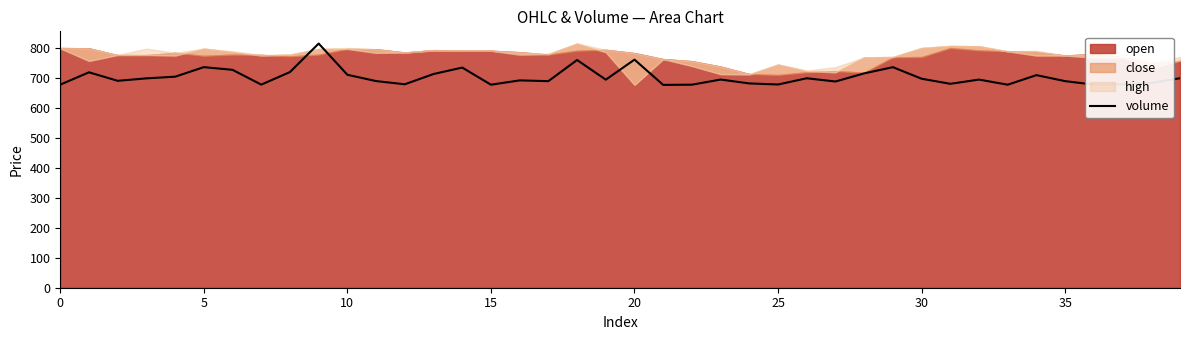

Does the chart display data point markers on the line(s)?

No